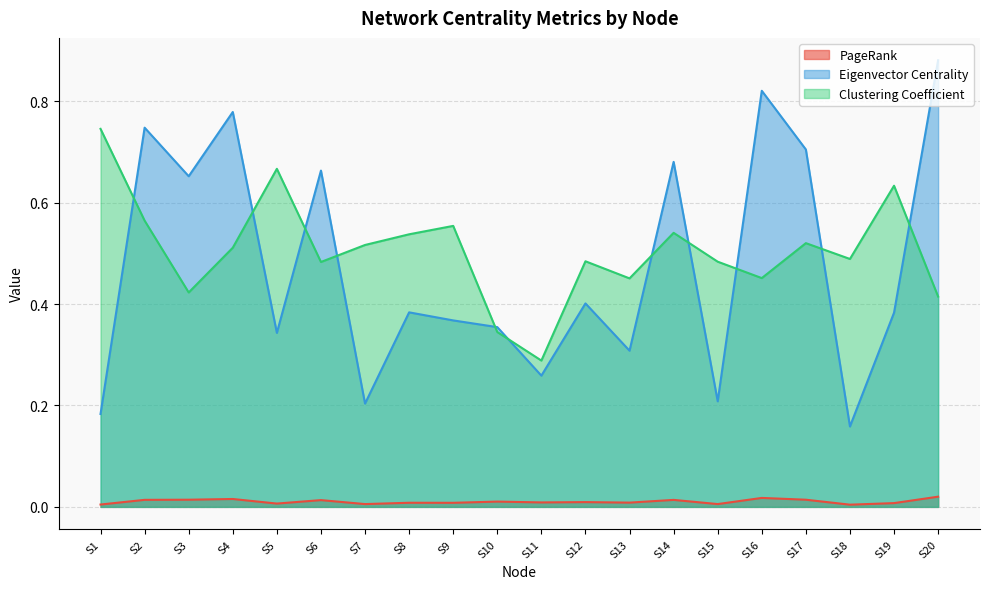

Rank the series by their maximum value, from lowest to highest.

PageRank, Clustering Coefficient, Eigenvector Centrality